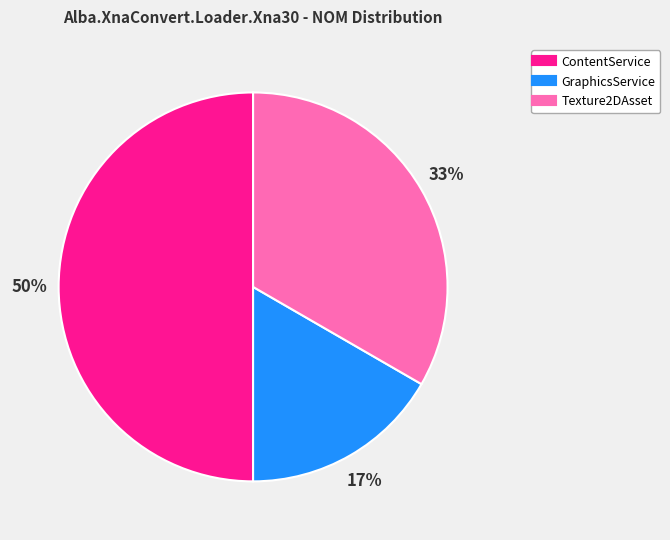

Which slice is the smallest?

GraphicsService